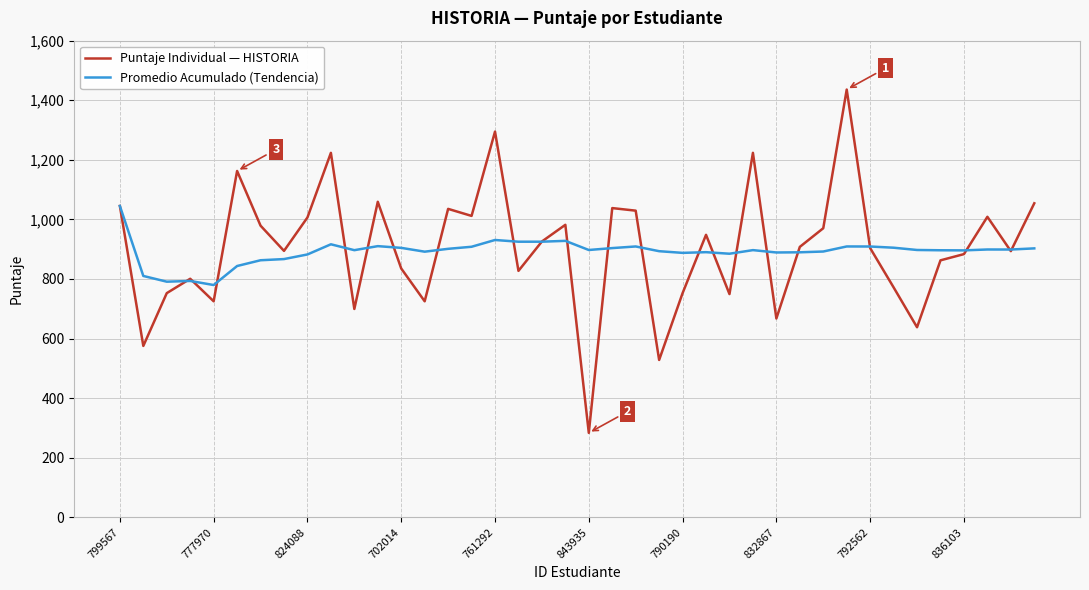

What is the average value of the Promedio Acumulado (Tendencia) series?

891.5